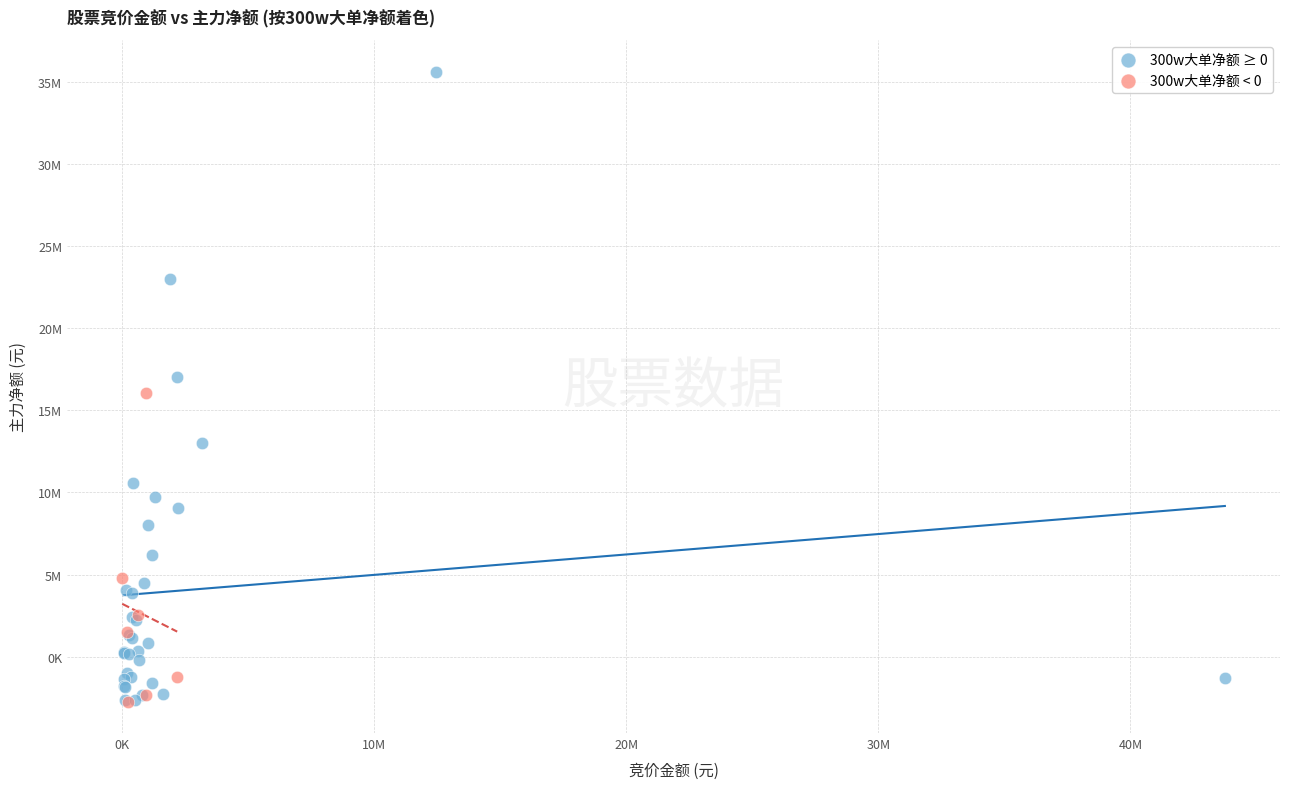

Which series reaches the maximum Y coordinate?

300w大单净额 ≥ 0